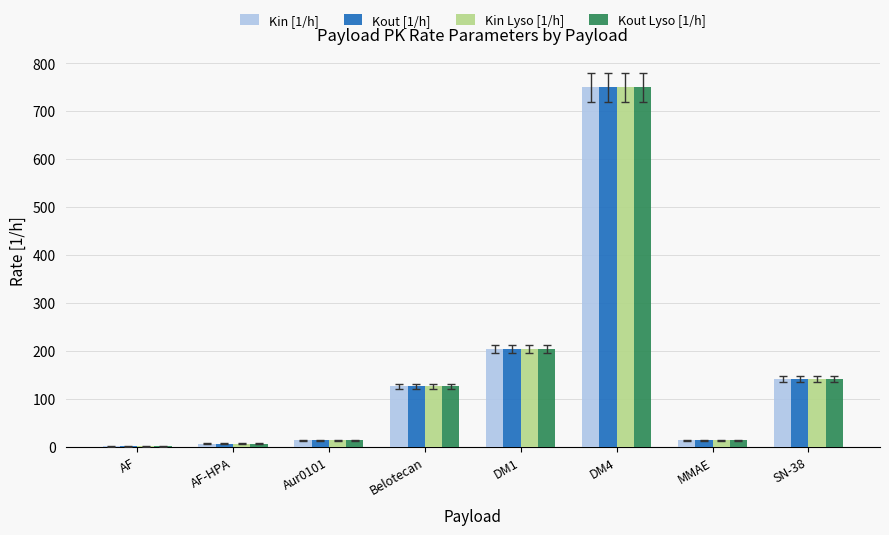

Is the value of Kin [1/h] at SN-38 greater than the value of Kin Lyso [1/h] at AF-HPA?

Yes